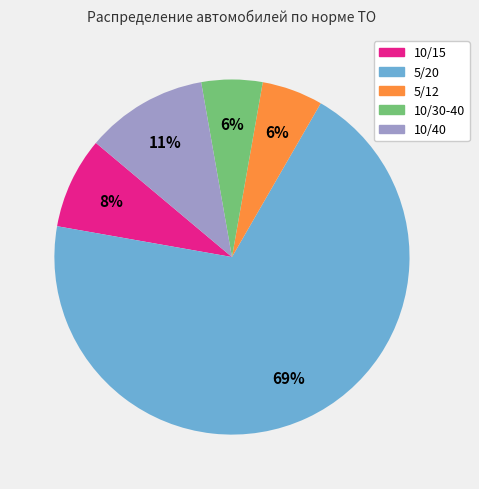

Do 10/15 and 10/30-40 together represent more than half of the pie?

No